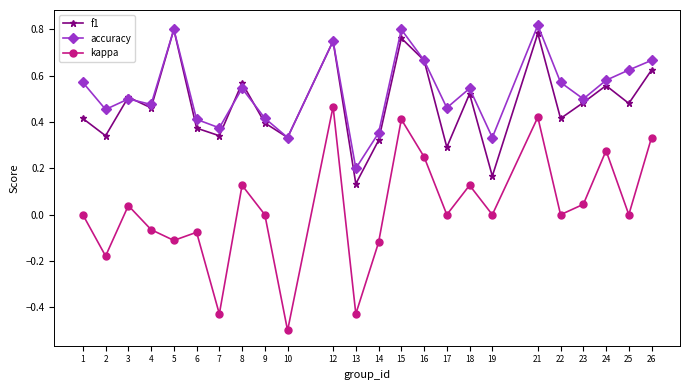

At 21, list the series in order from largest to smallest.

accuracy, f1, kappa